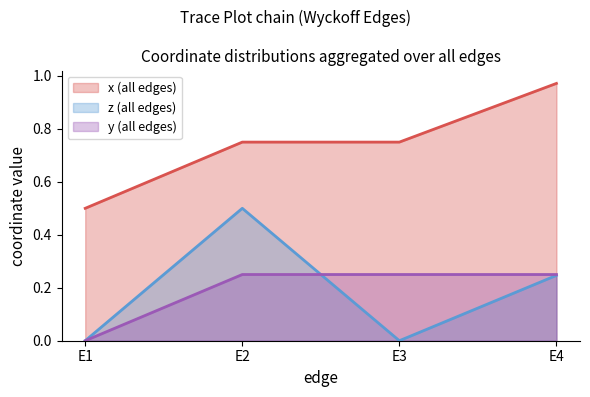

What are all the series names shown in the legend?

x, z, y